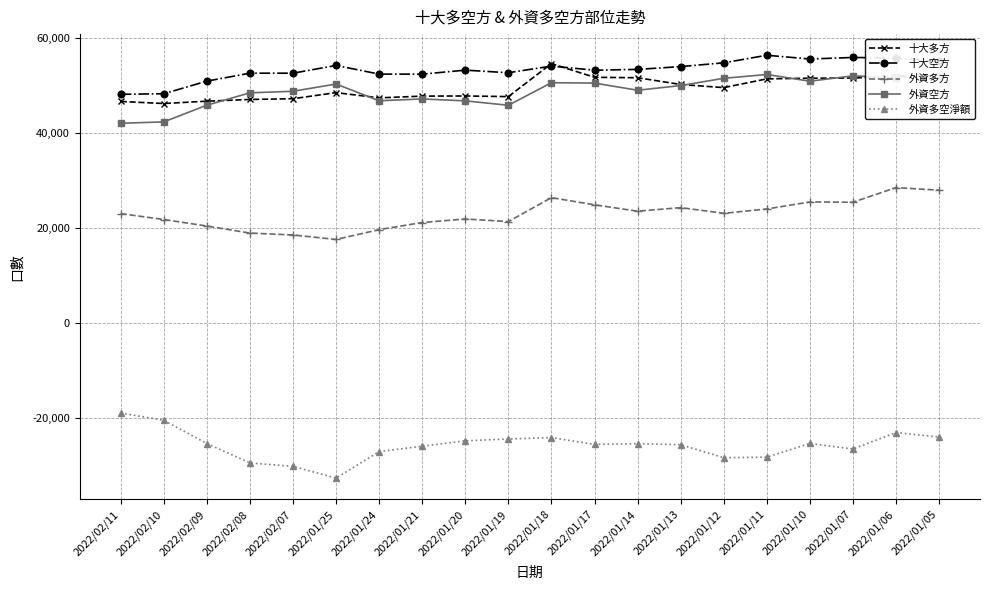

At 2022/01/25, list the series in order from smallest to largest.

外資多空淨額, 外資多方, 十大多方, 外資空方, 十大空方